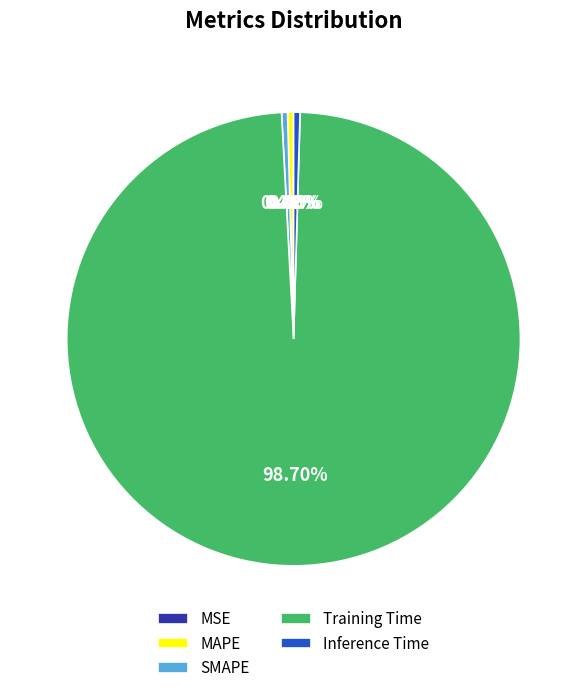

What is the largest slice in the pie chart?

Training Time